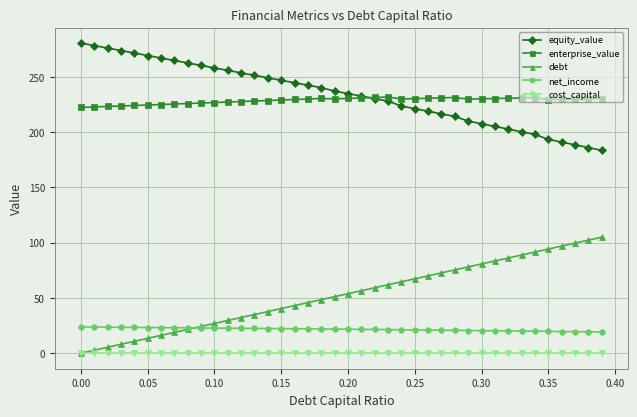

Rank the series by their maximum value, from lowest to highest.

cost_capital, net_income, debt, enterprise_value, equity_value